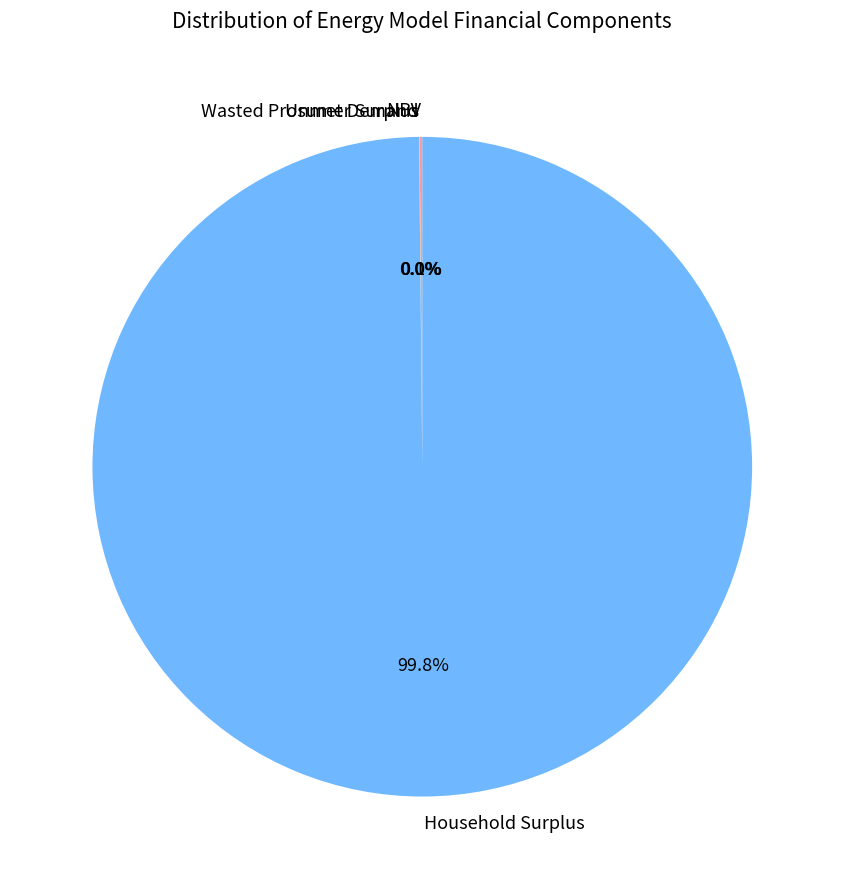

Which category has the biggest portion of the pie?

Household Surplus